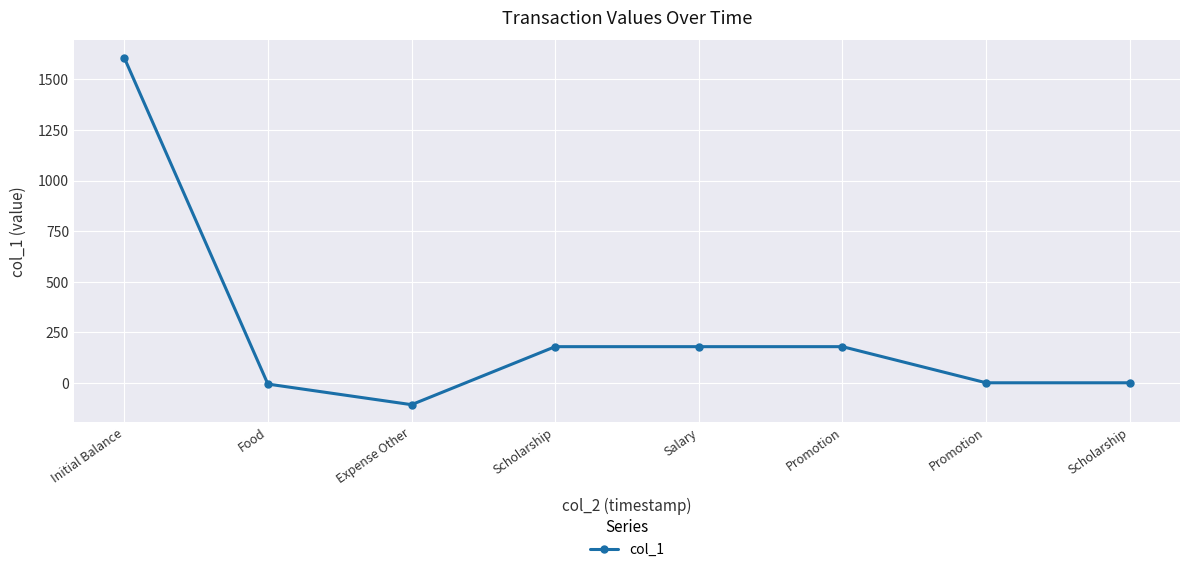

The chart shows a value of 1.0 at Promotion. True or false?

True